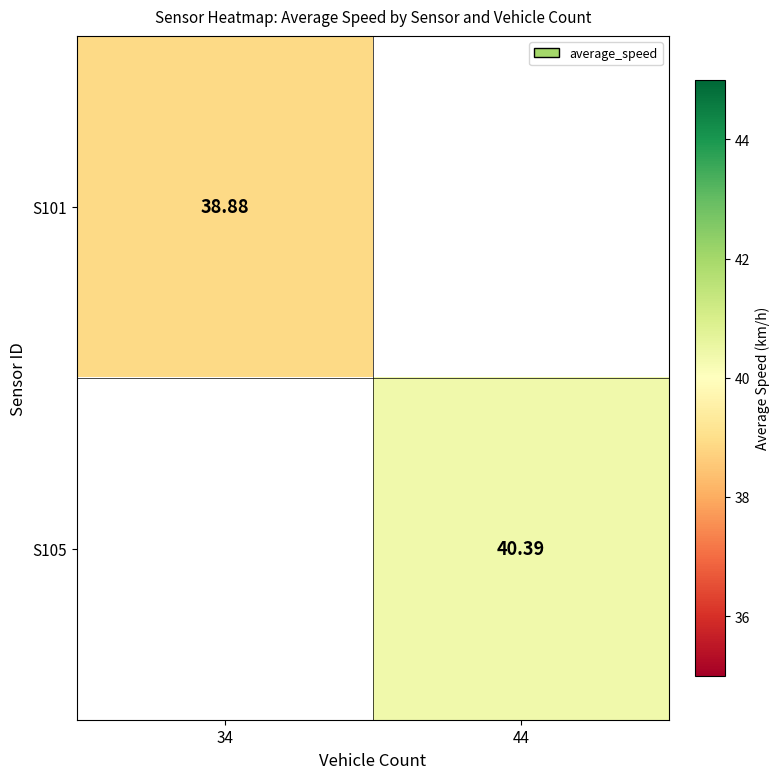

List the series in order of their peak value, lowest first.

S101, S105